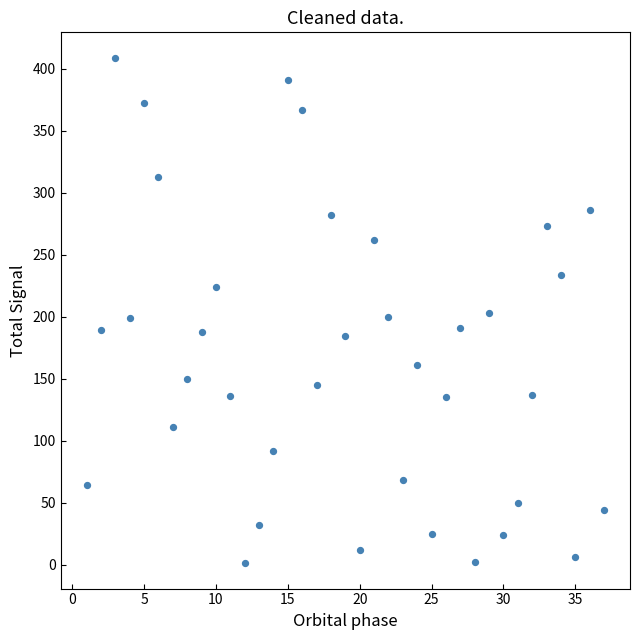

What is the range of Y values (max minus min)?

408